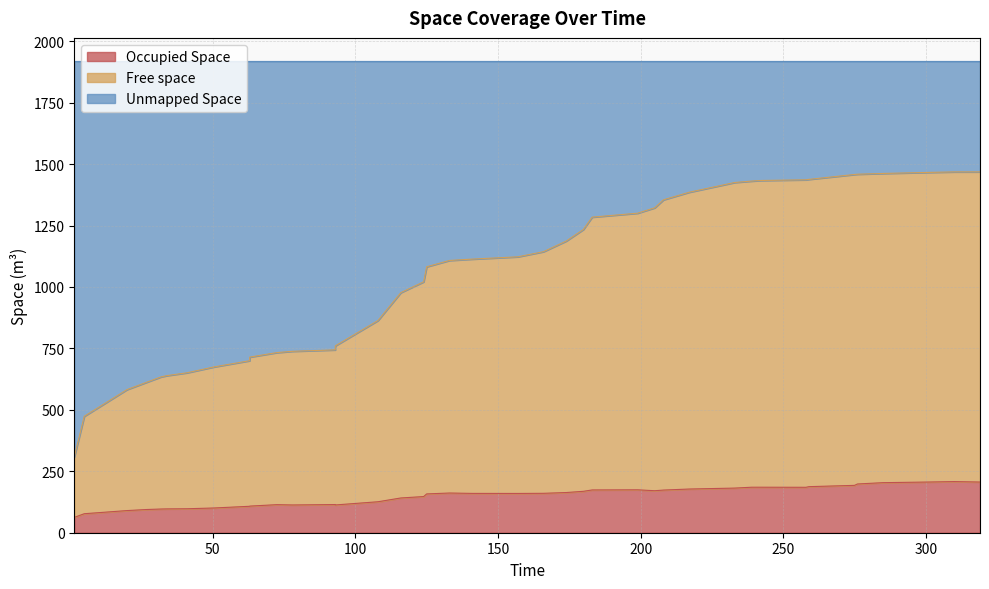

What is the minimum value for Occupied Space?

62.4